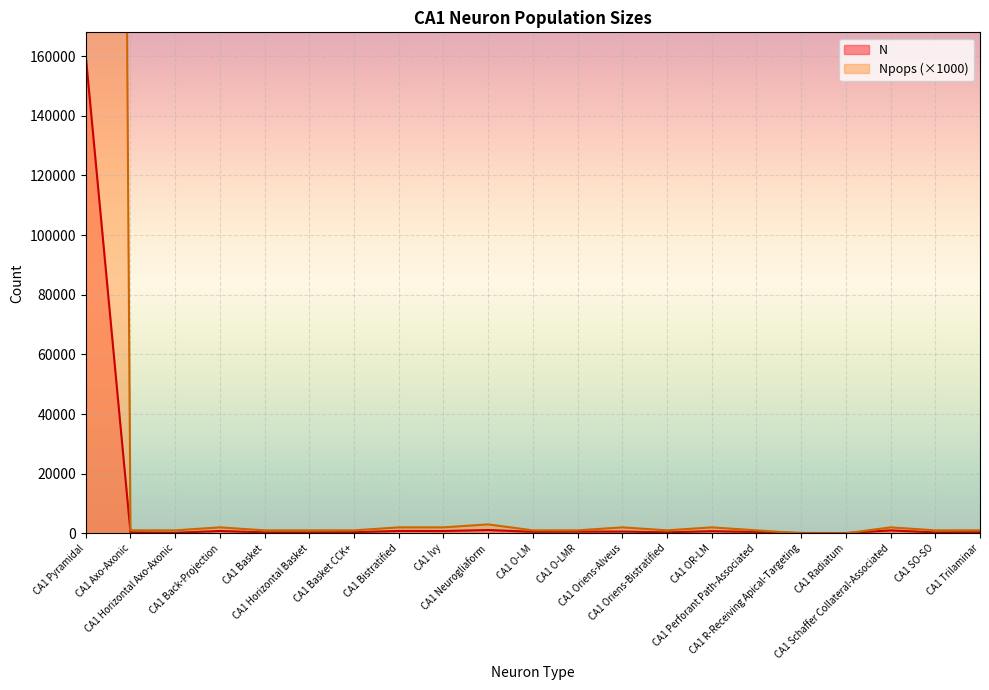

True or false: Npops and N cross at least once.

True